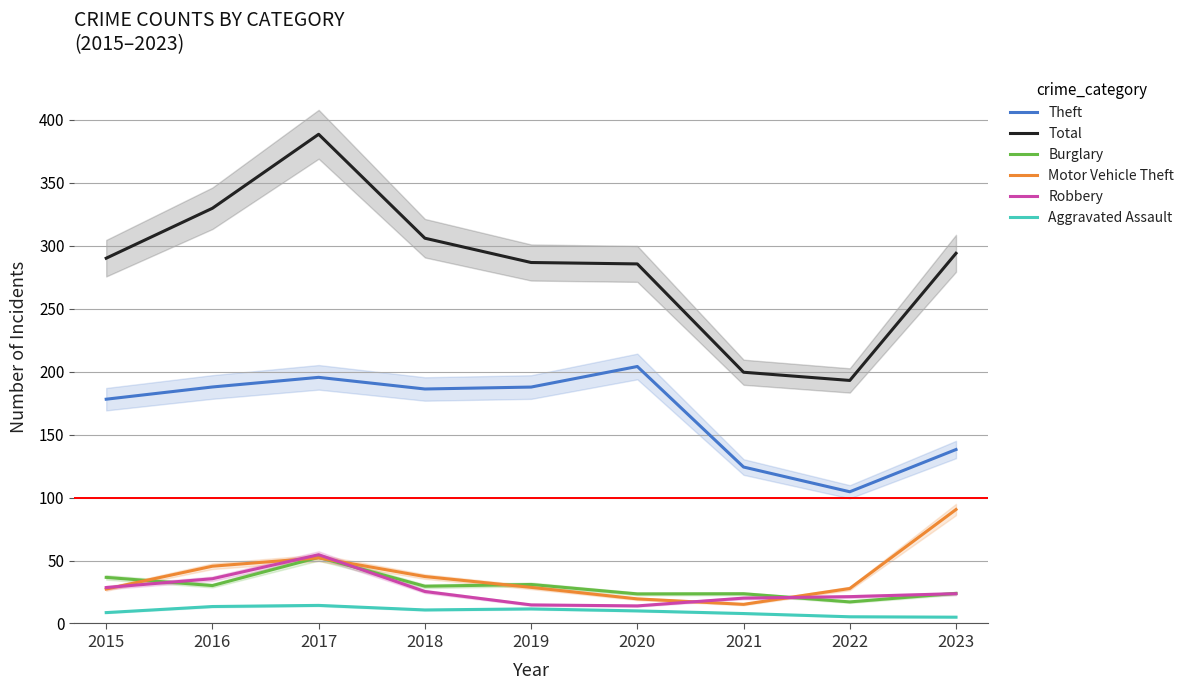

How many series are shown in this chart?

6